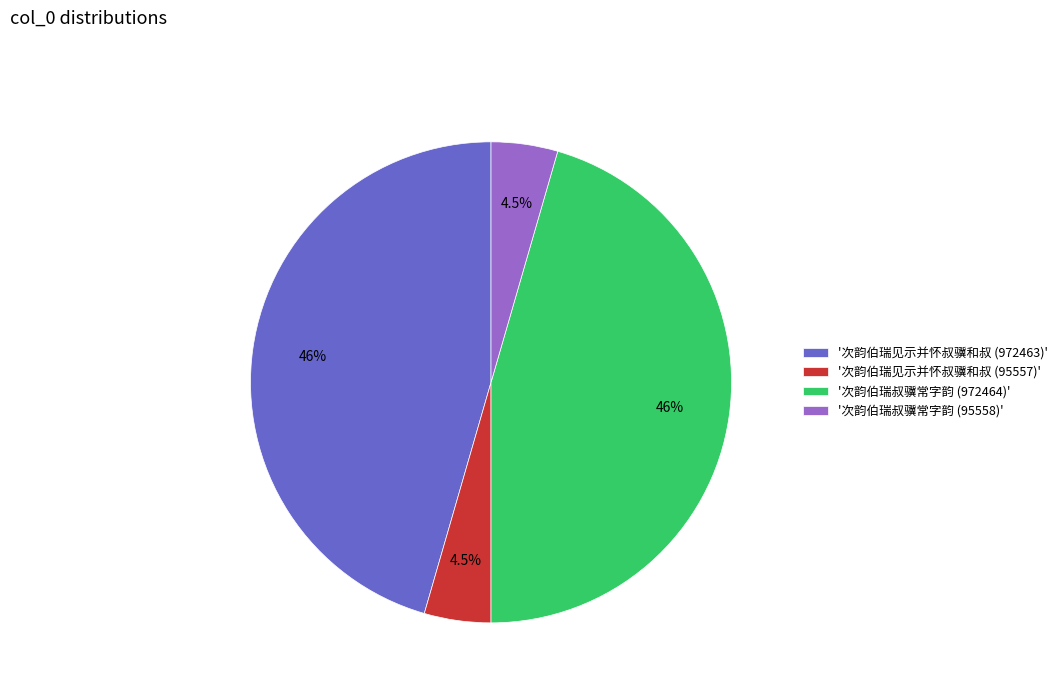

Do '次韵伯瑞见示并怀叔骥和叔 (972463)' and '次韵伯瑞叔骥常字韵 (972464)' together represent more than half of the pie?

Yes